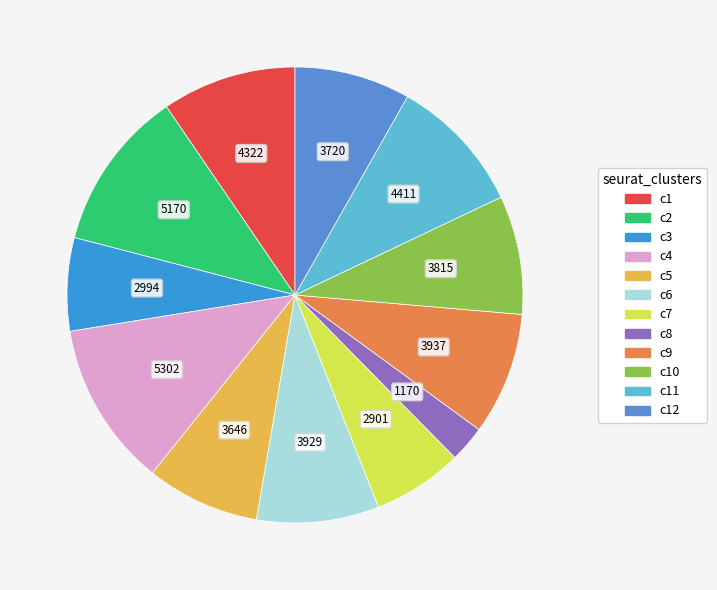

How many segments does this pie chart have?

12